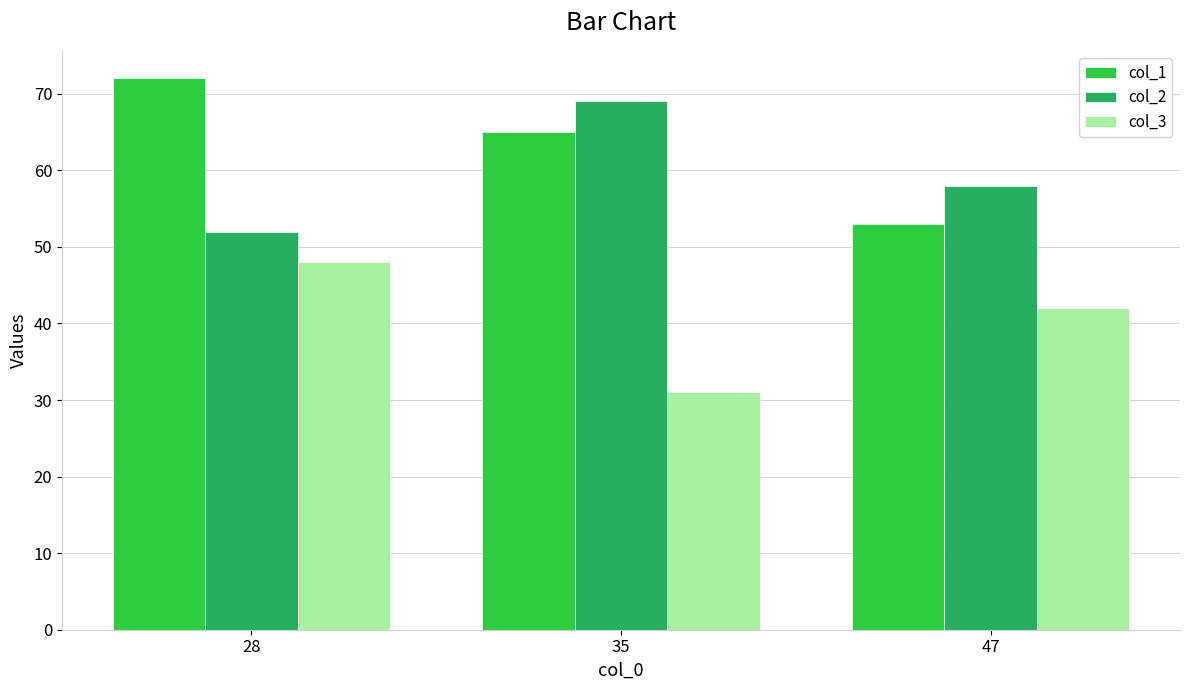

Between 28 and 47, which series saw the biggest shift?

col_1